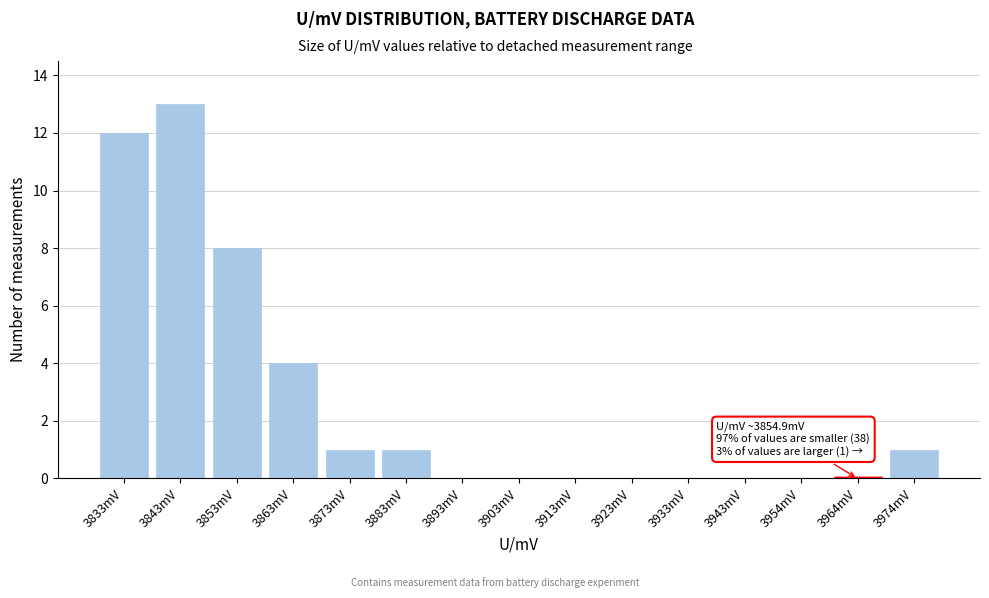

Reading left to right, transcribe all the data shown in this chart.

3833mV=12	3843mV=13	3853mV=8	3863mV=4	3873mV=1	3883mV=1	3893mV=0	3903mV=0	3913mV=0	3923mV=0	3933mV=0	3943mV=0	3954mV=0	3964mV=0	3974mV=1